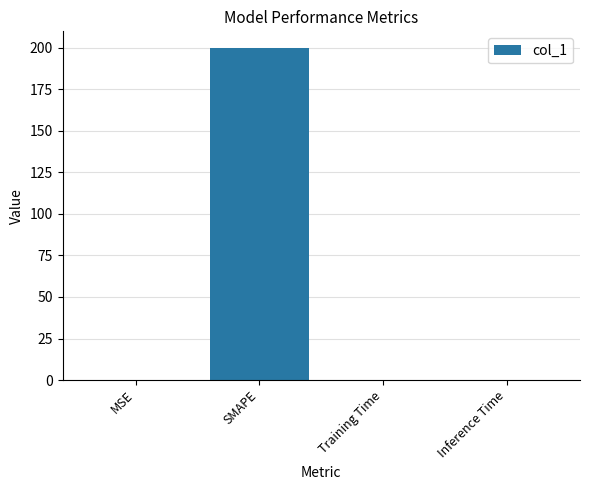

What is the sum of all values?

200.0